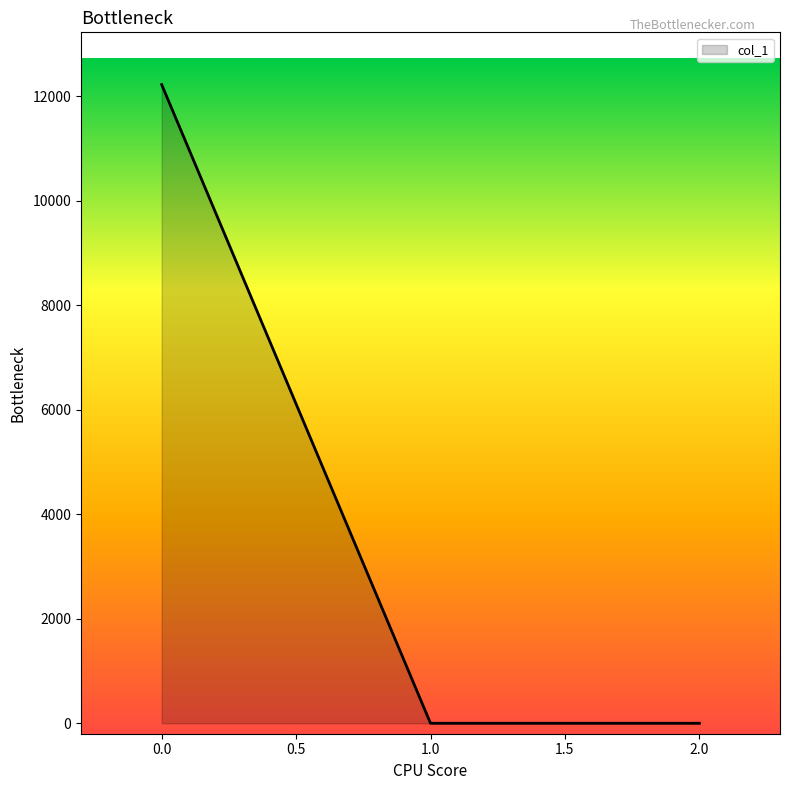

True or false: the data shows 6493.3 at 0.0.

False